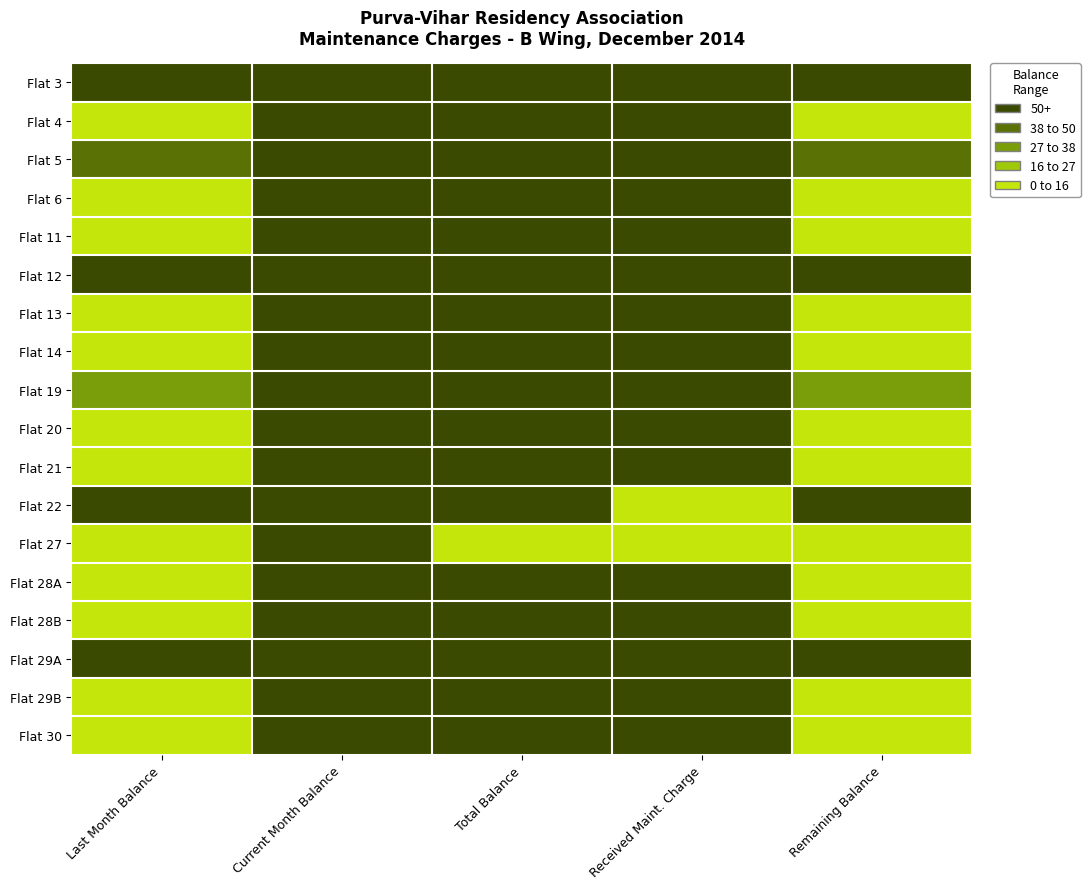

At how many categories does at least one series exceed 2092?

3